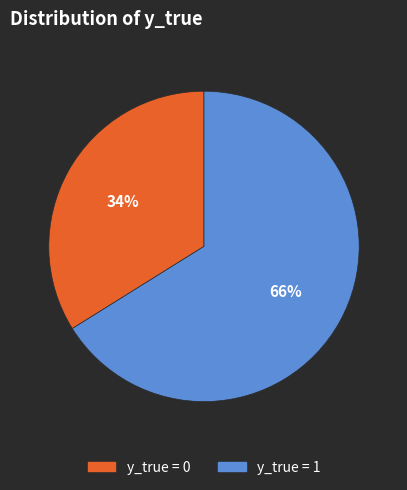

To the nearest percent, what is the average slice percentage?

50%